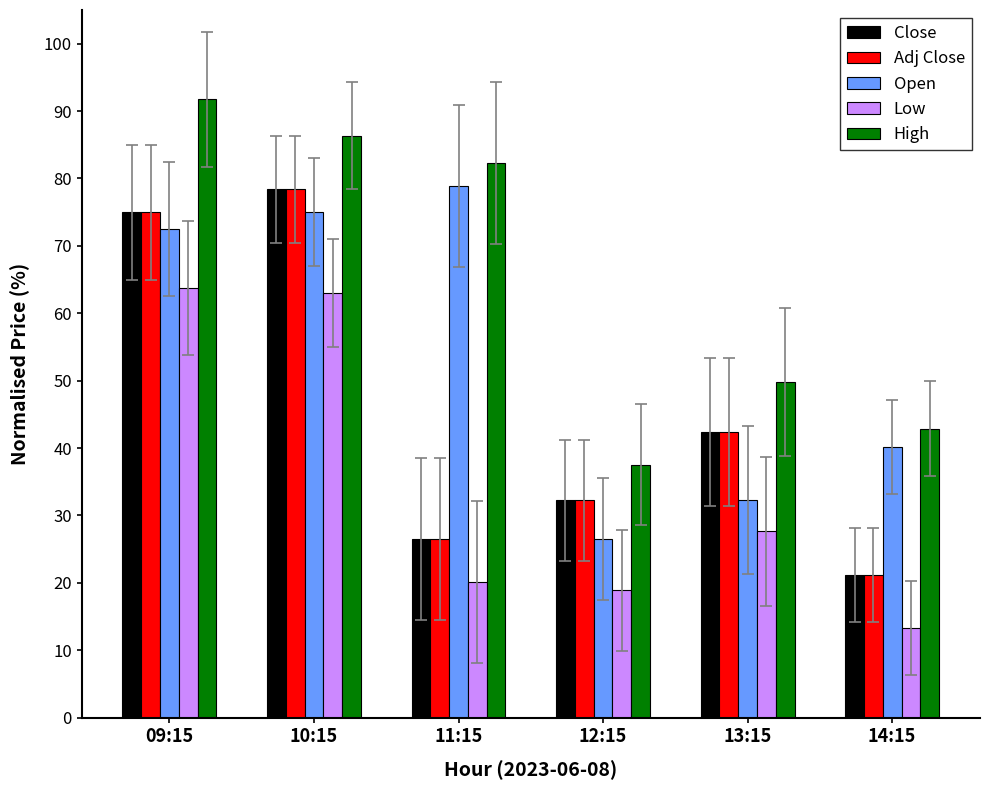

How many bars are there in total?

30